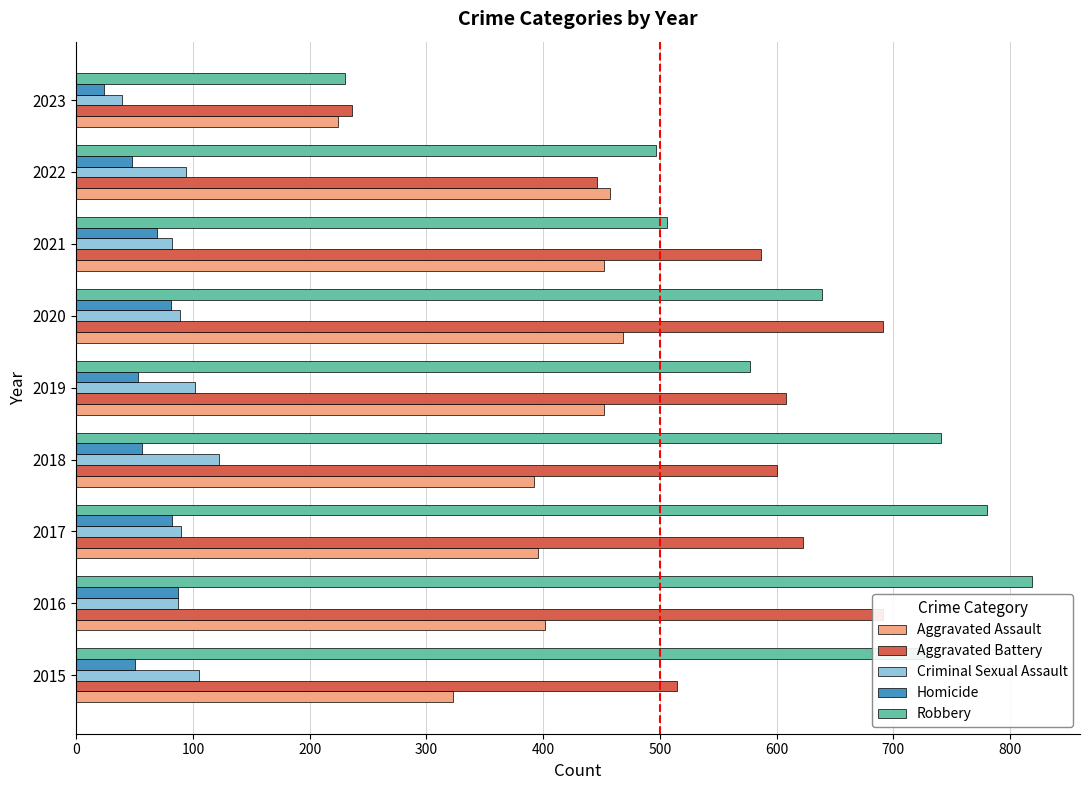

How many bars are there in total?

45